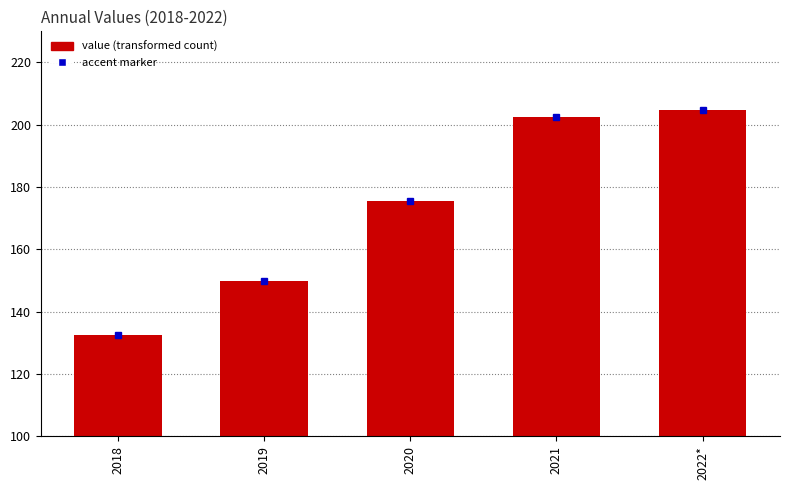

At which label is the value closest to 168?

2020